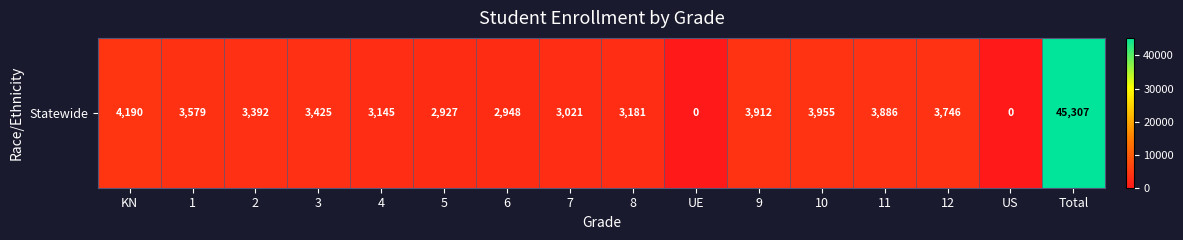

Reading right to left, list all the values displayed in this chart.

45307	0	3746	3886	3955	3912	0	3181	3021	2948	2927	3145	3425	3392	3579	4190